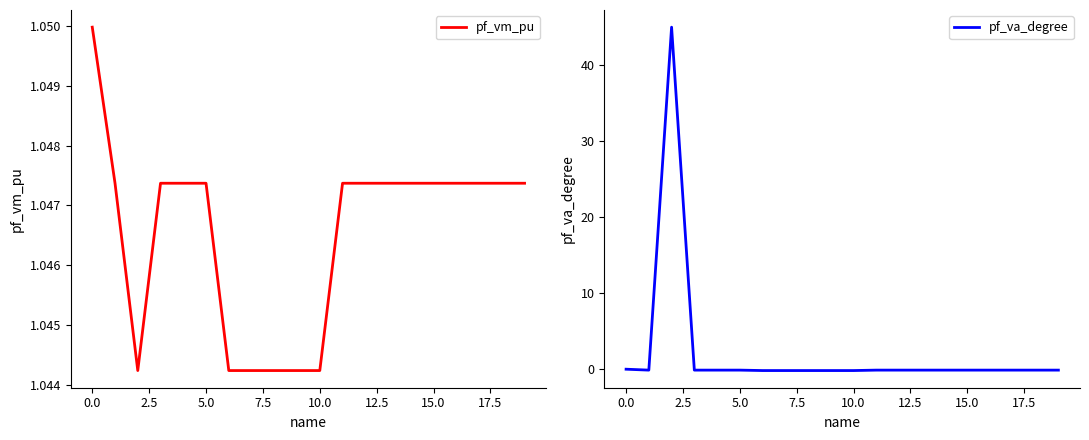

What is the label of the 3rd point from the right?

17